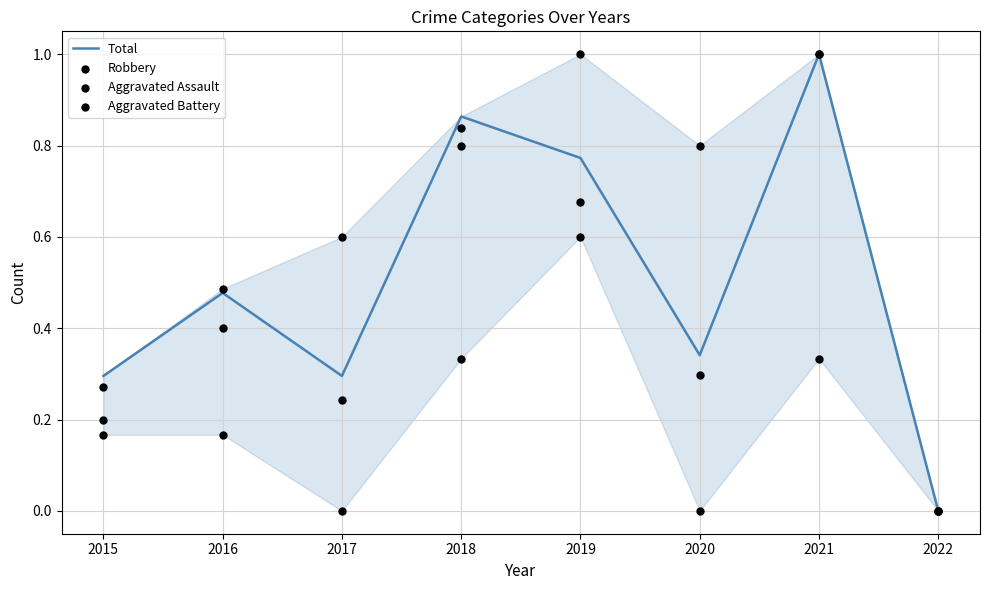

At how many categories does at least one series exceed 0?

7